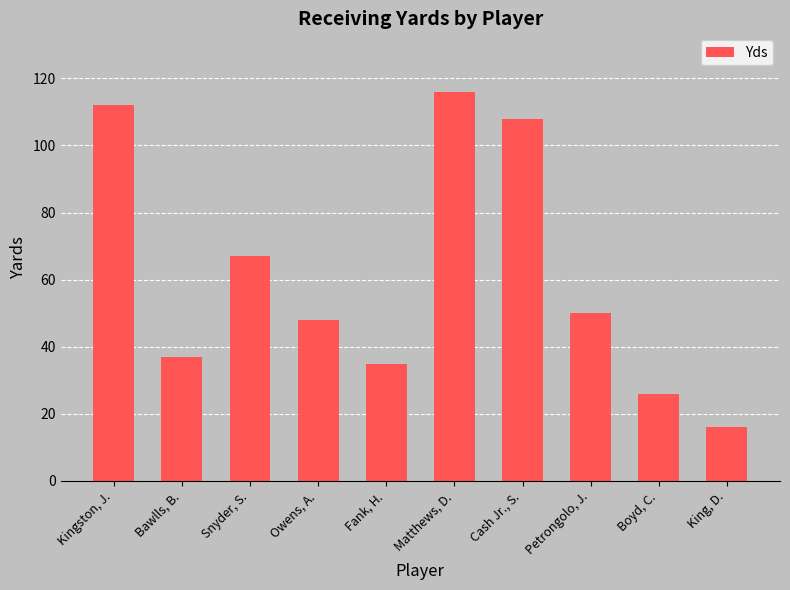

What is the difference between the values at Kingston, J. and Snyder, S.?

45